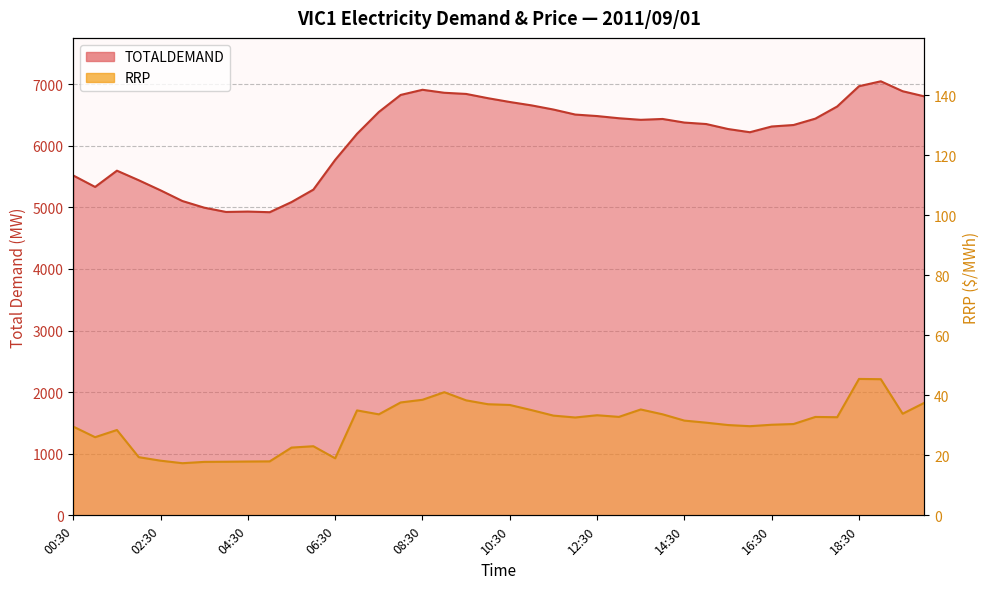

At which label does TOTALDEMAND first exceed 6421?

07:30